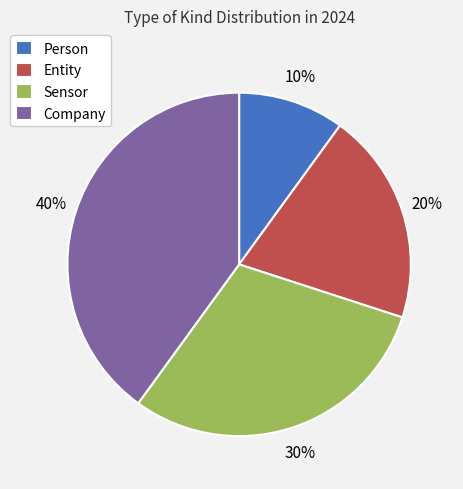

Is the sum of Person and Entity greater than half?

No